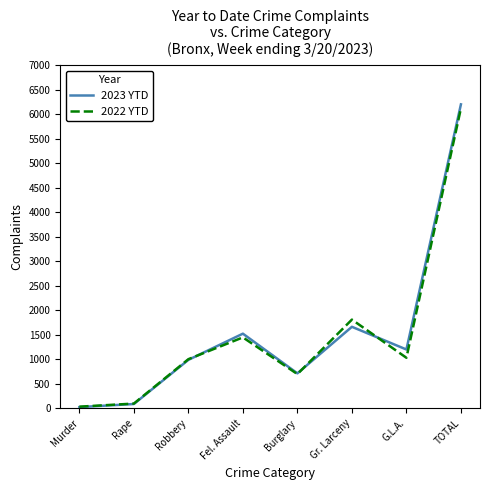

What is the spread (max minus min) of values at Robbery?

14